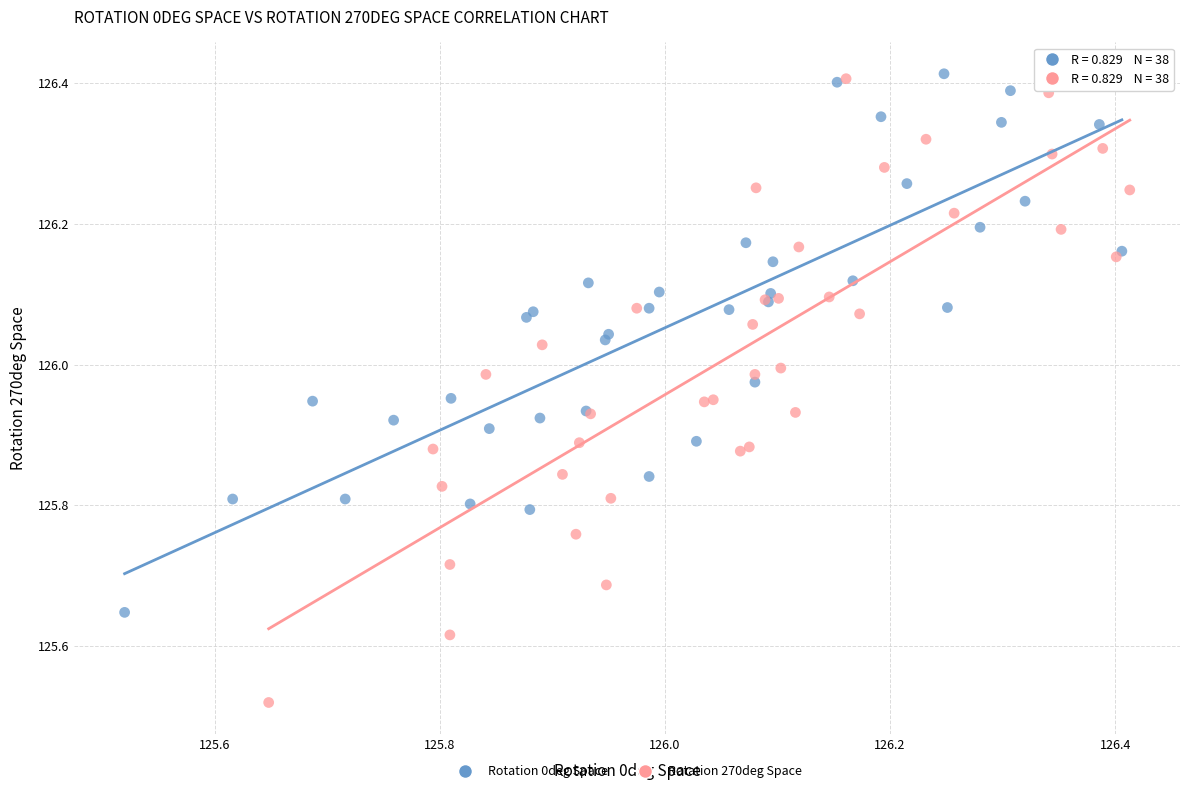

Which series has the largest Y range (max minus min)?

Rotation 270deg Space